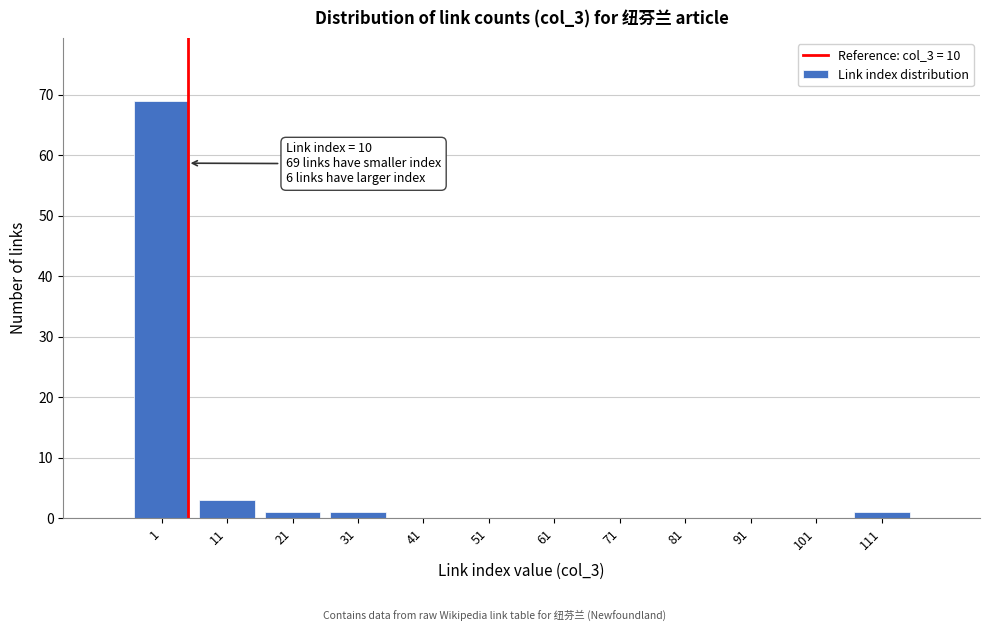

Reading right to left, list all the values displayed in this chart.

111=1	101=0	91=0	81=0	71=0	61=0	51=0	41=0	31=1	21=1	11=3	1=69